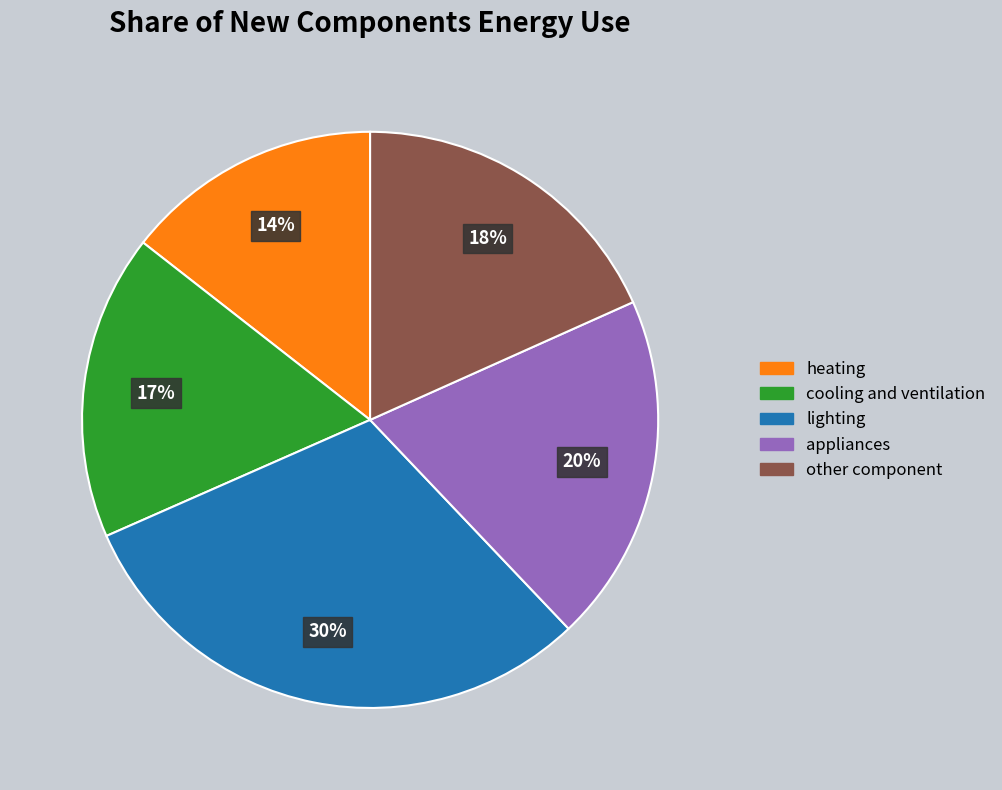

True or false: lighting accounts for 18% of the total.

False